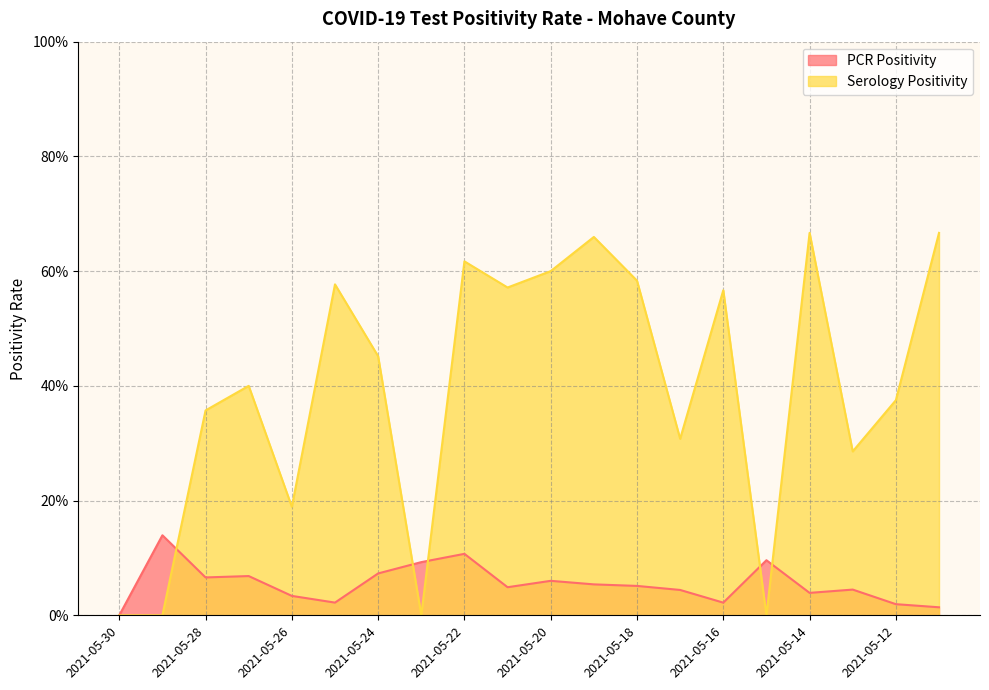

What are all the series names shown in the legend?

PCR Positivity, Serology Positivity